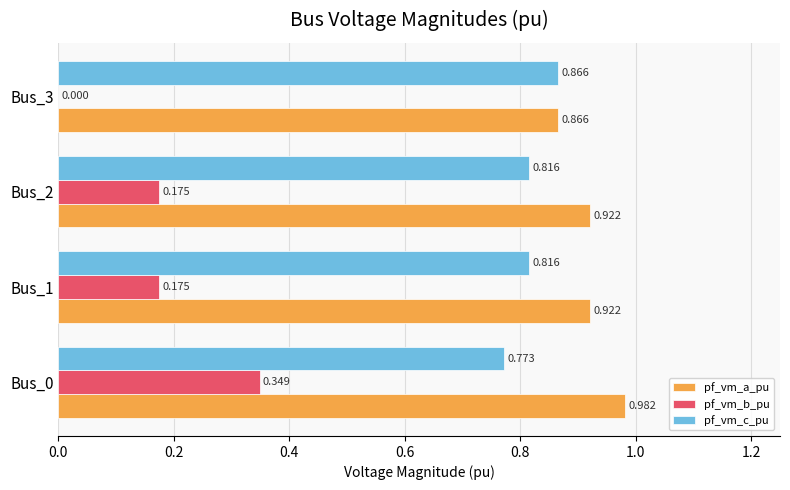

How many pf_vm_c_pu values are between 0 and 1?

4